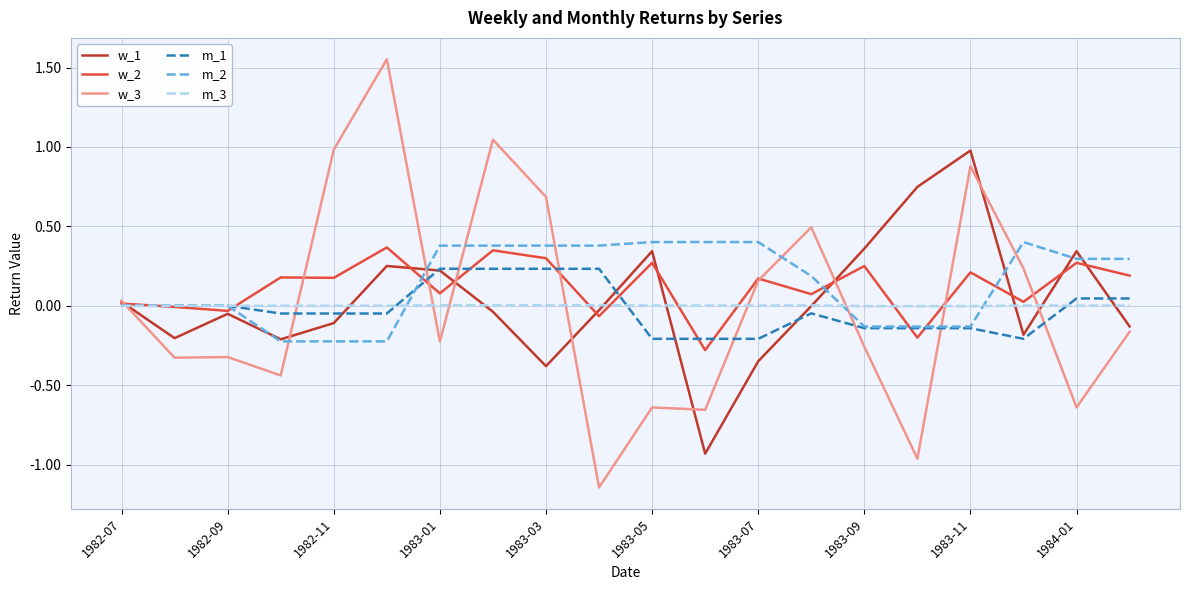

What are all the series names shown in the legend?

w_1, w_2, w_3, m_1, m_2, m_3